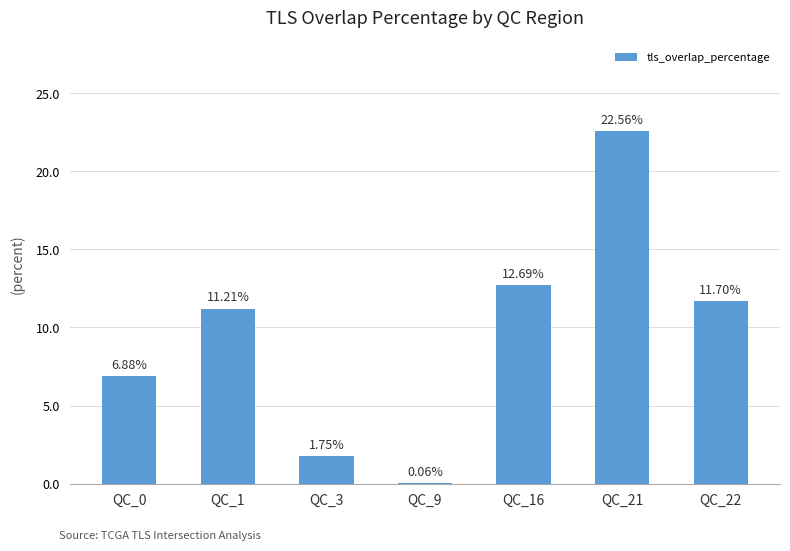

True or false: the data shows 6.9 at QC_0.

True